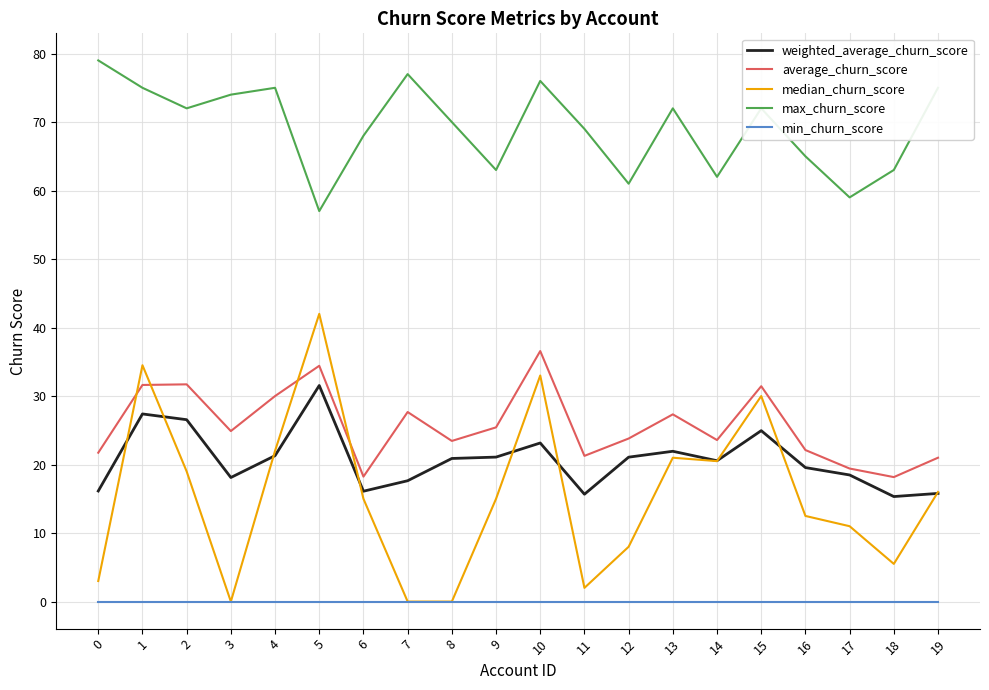

At how many categories does at least one series exceed 13?

20